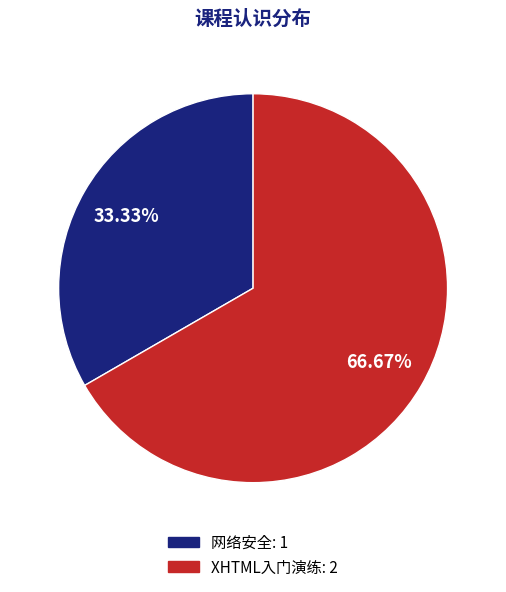

What percentage is the 网络安全 slice, to the nearest percent?

33%